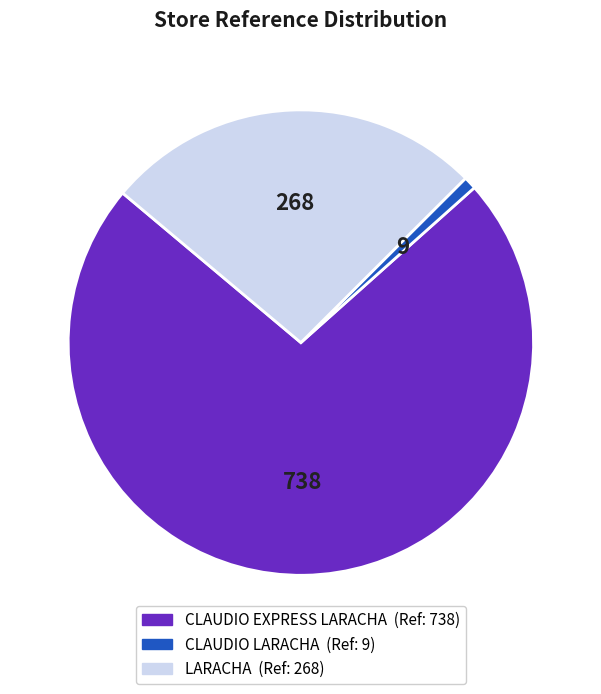

Which category has the smallest portion of the pie?

CLAUDIO LARACHA